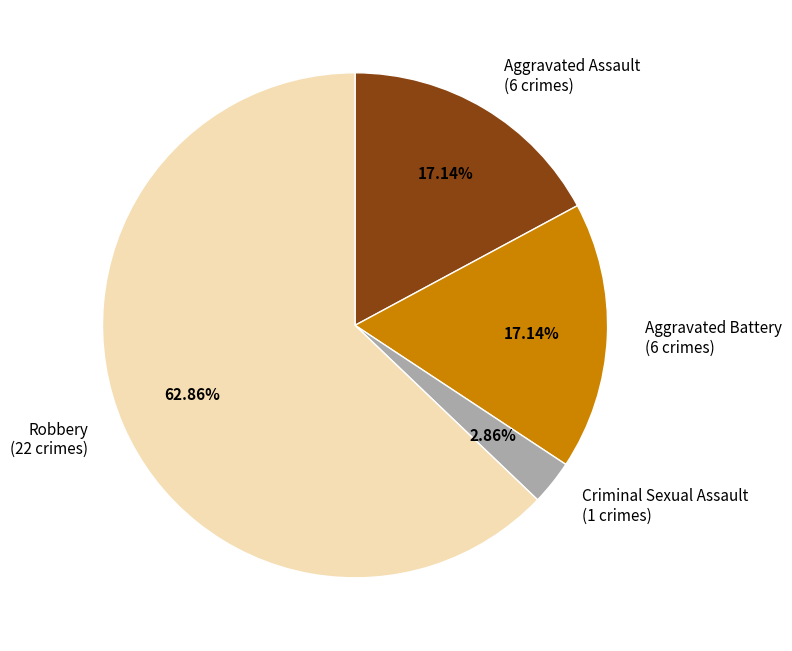

What is the total percentage of Aggravated Battery and Aggravated Assault?

34.3%